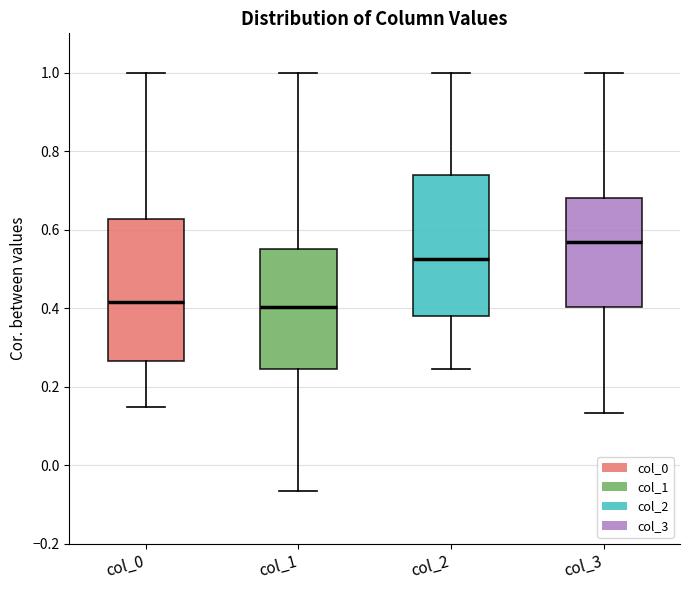

Which box's median line is the highest?

col_3